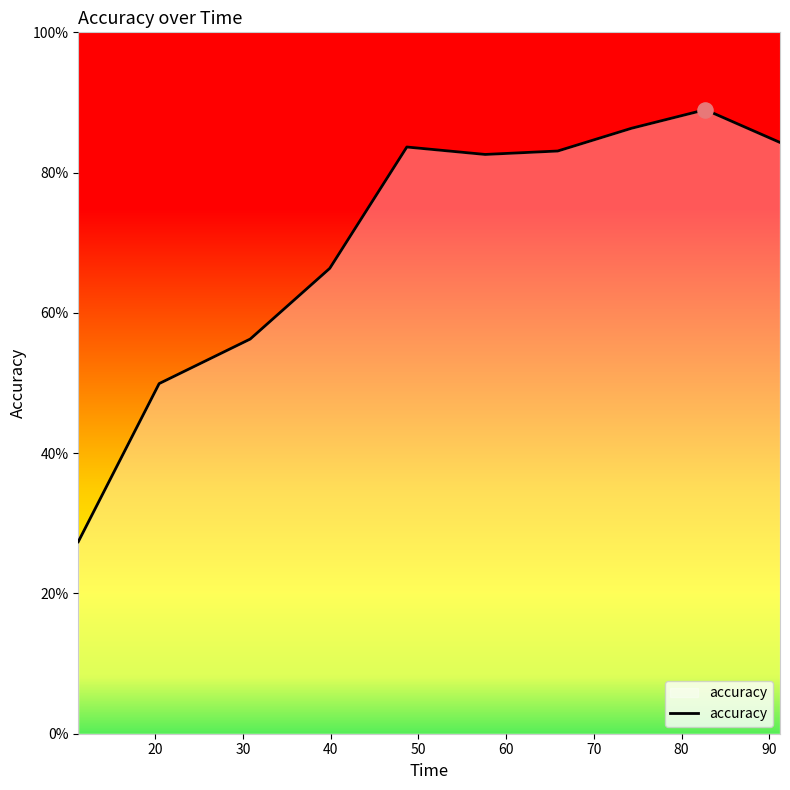

Is this an area chart (filled region under the line)?

Yes